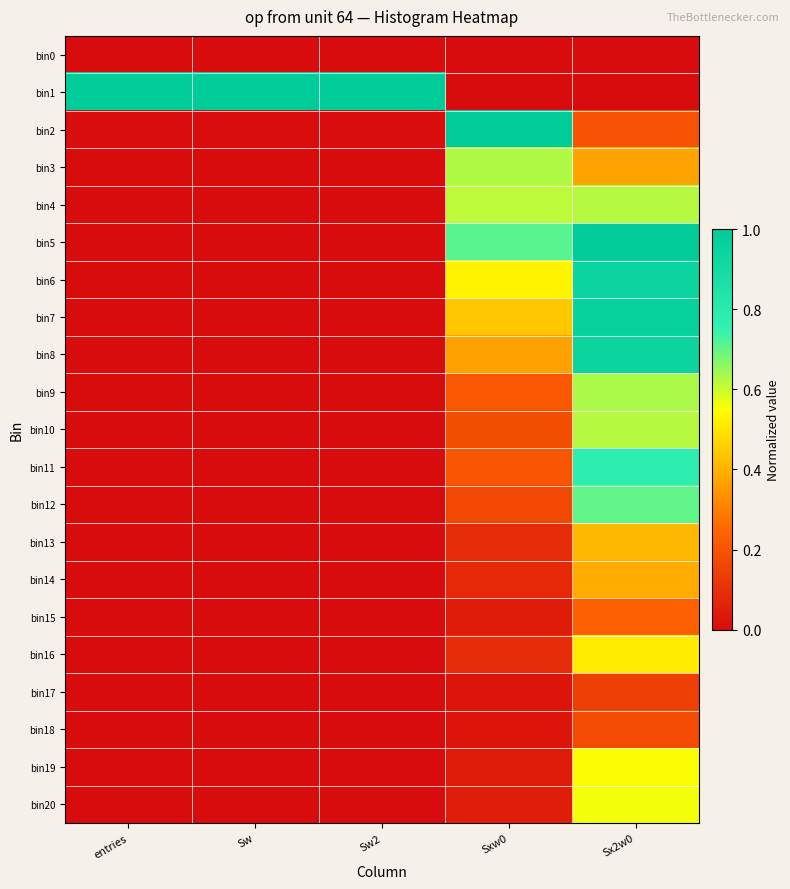

Which series has the largest total across all categories?

bin1